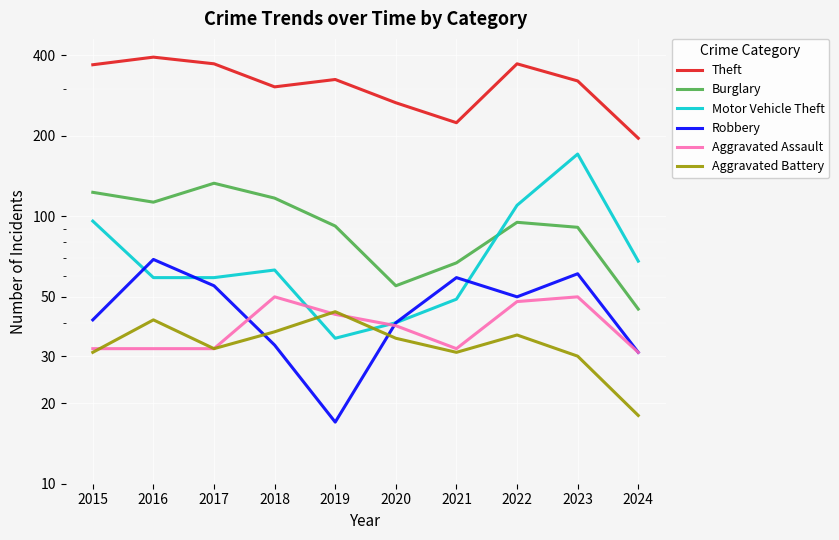

Where is the first local maximum for Burglary?

2017